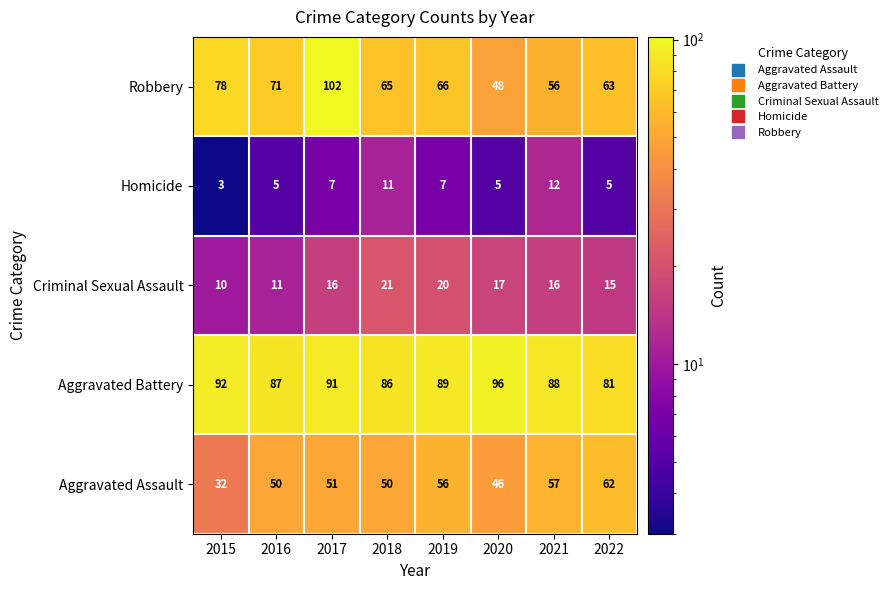

Which series changed the most between 2017 and 2021?

Robbery